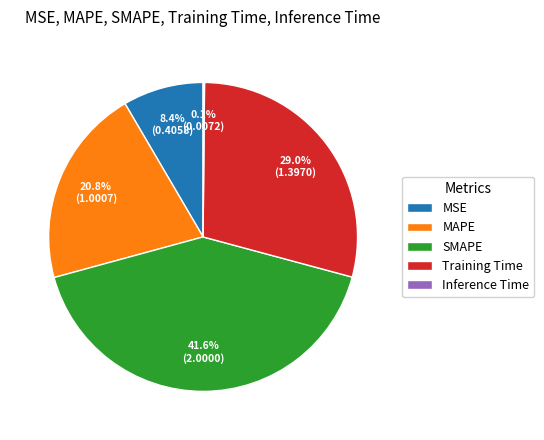

To the nearest percent, what is the combined percentage of SMAPE and Training Time?

71%